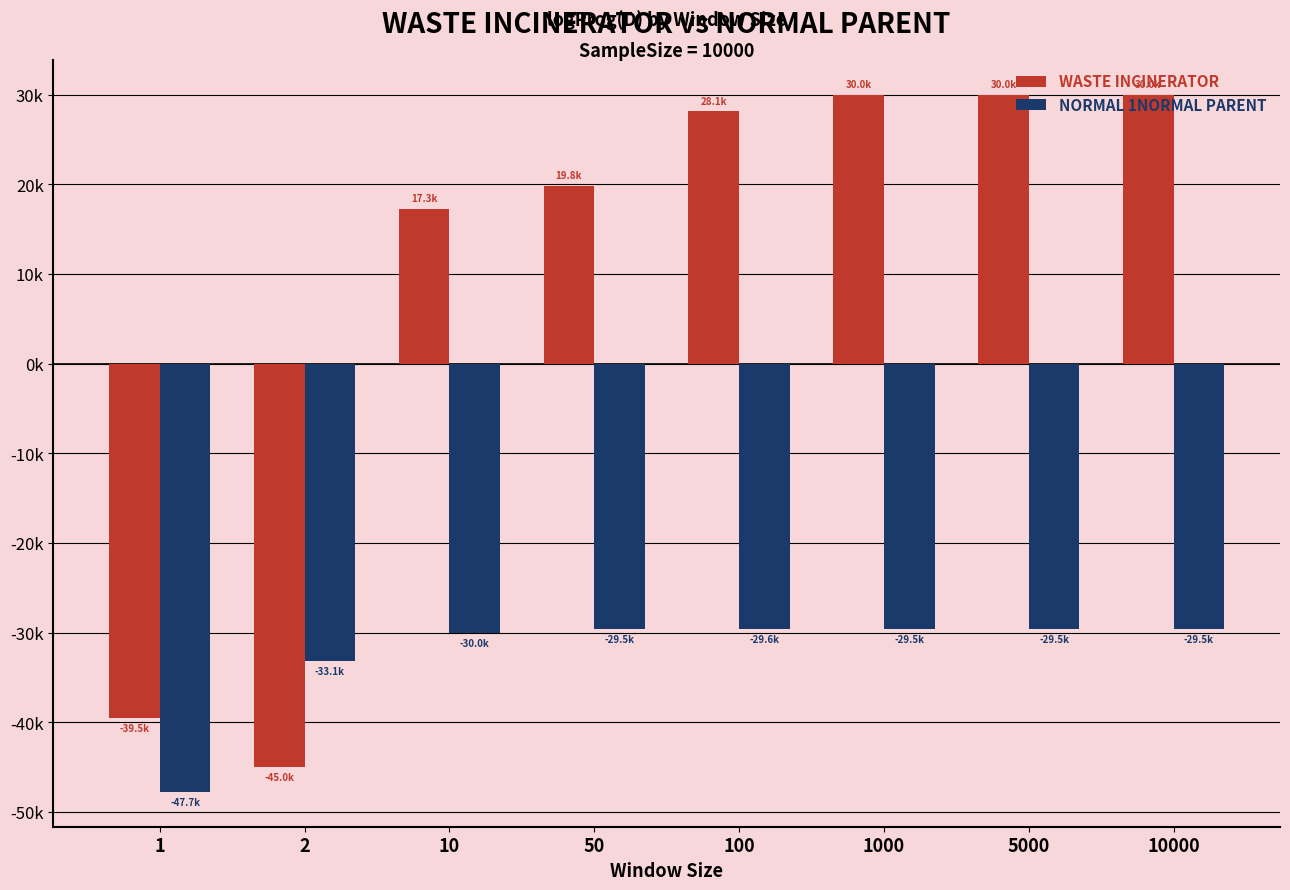

List the series in order of their overall mean, lowest first.

NORMAL 1NORMAL PARENT, WASTE INCINERATOR